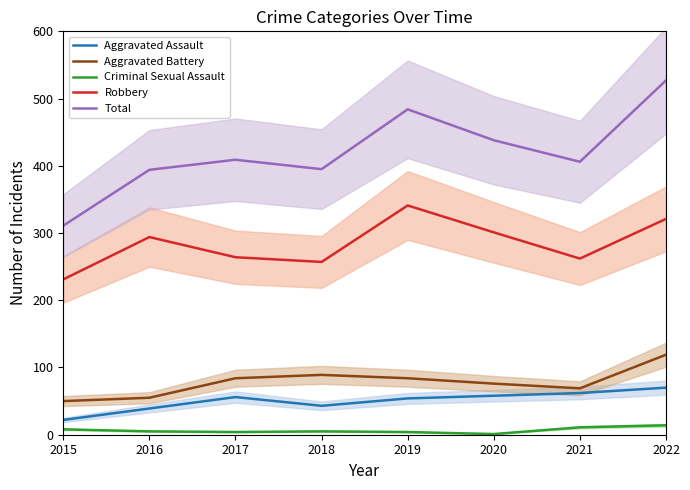

What is the greatest value displayed?

527